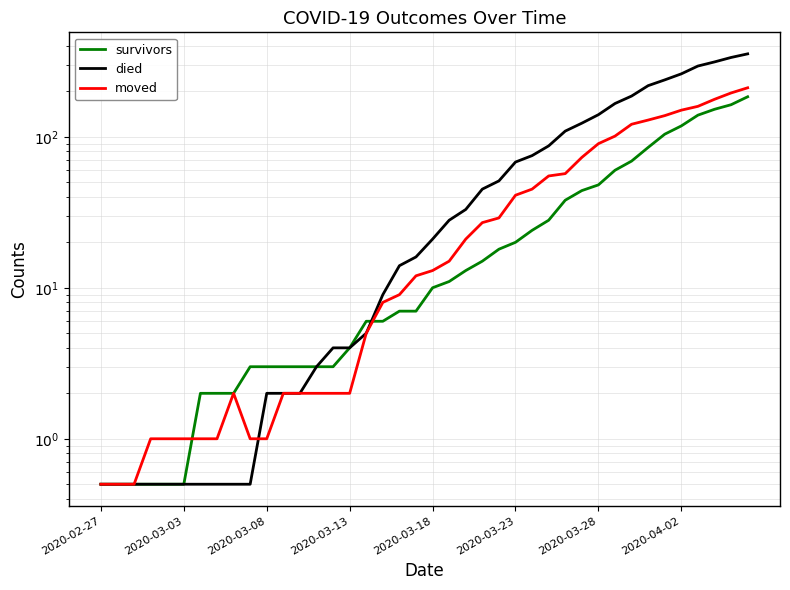

How many distinct data groups are displayed?

3